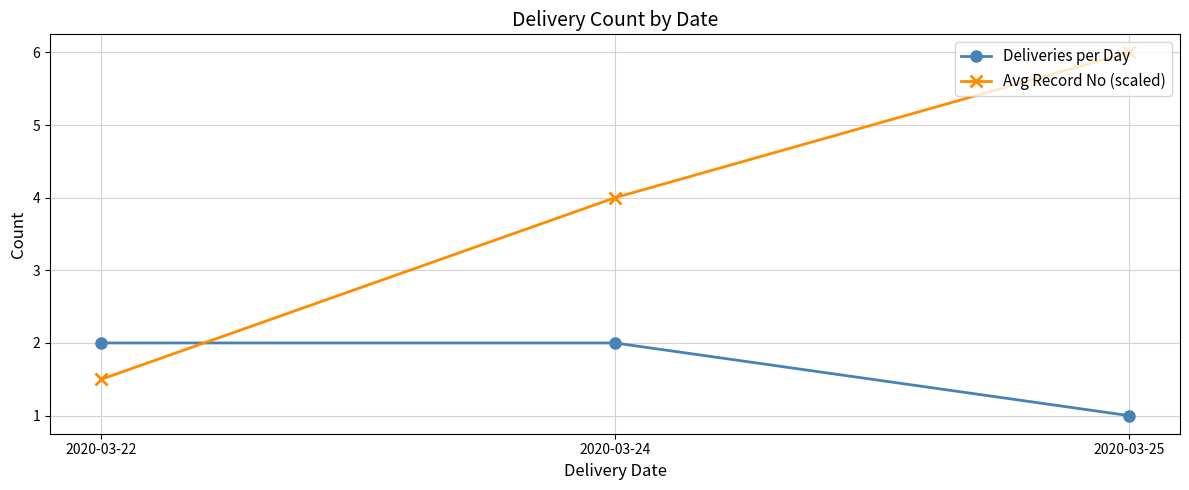

What are all the series names shown in the legend?

Deliveries per Day, Avg Record No (scaled)